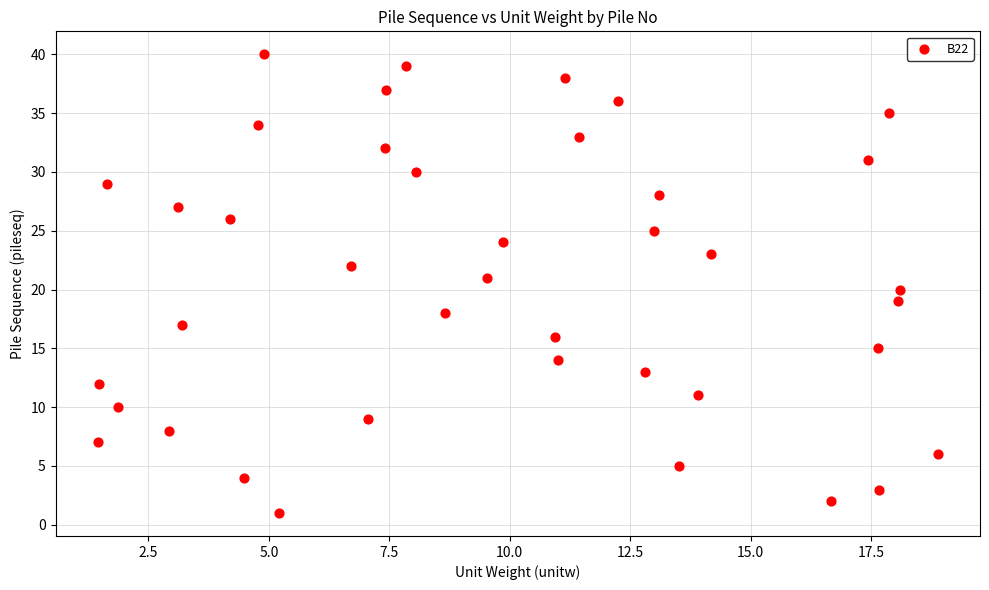

What is the range of Y values (max minus min)?

39